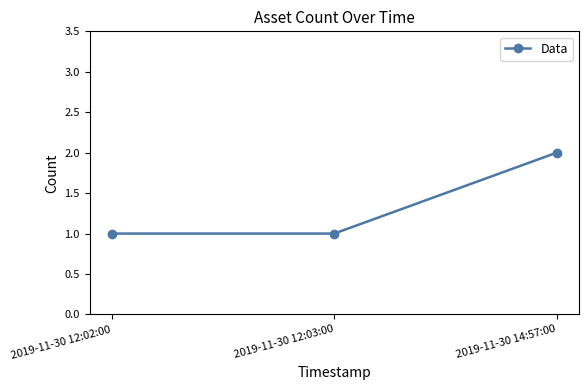

The value at 2019-11-30 14:57:00 is 1. True or false?

False